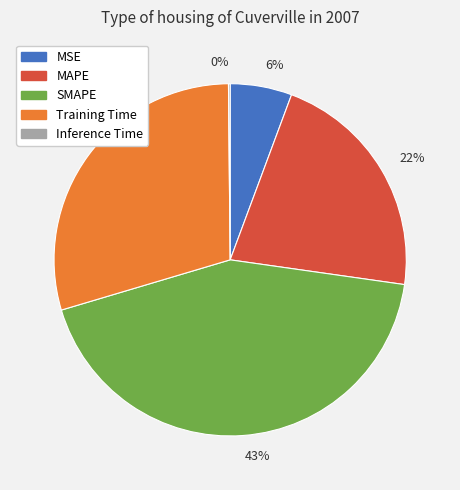

What is the ratio of the value at 43% to the value at 22%?

2.0